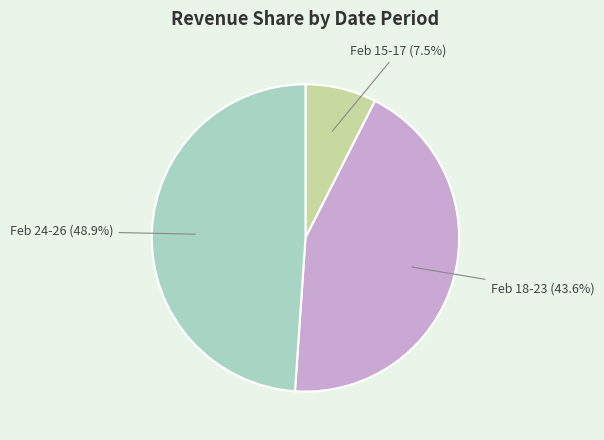

Is there a majority slice in this chart?

No